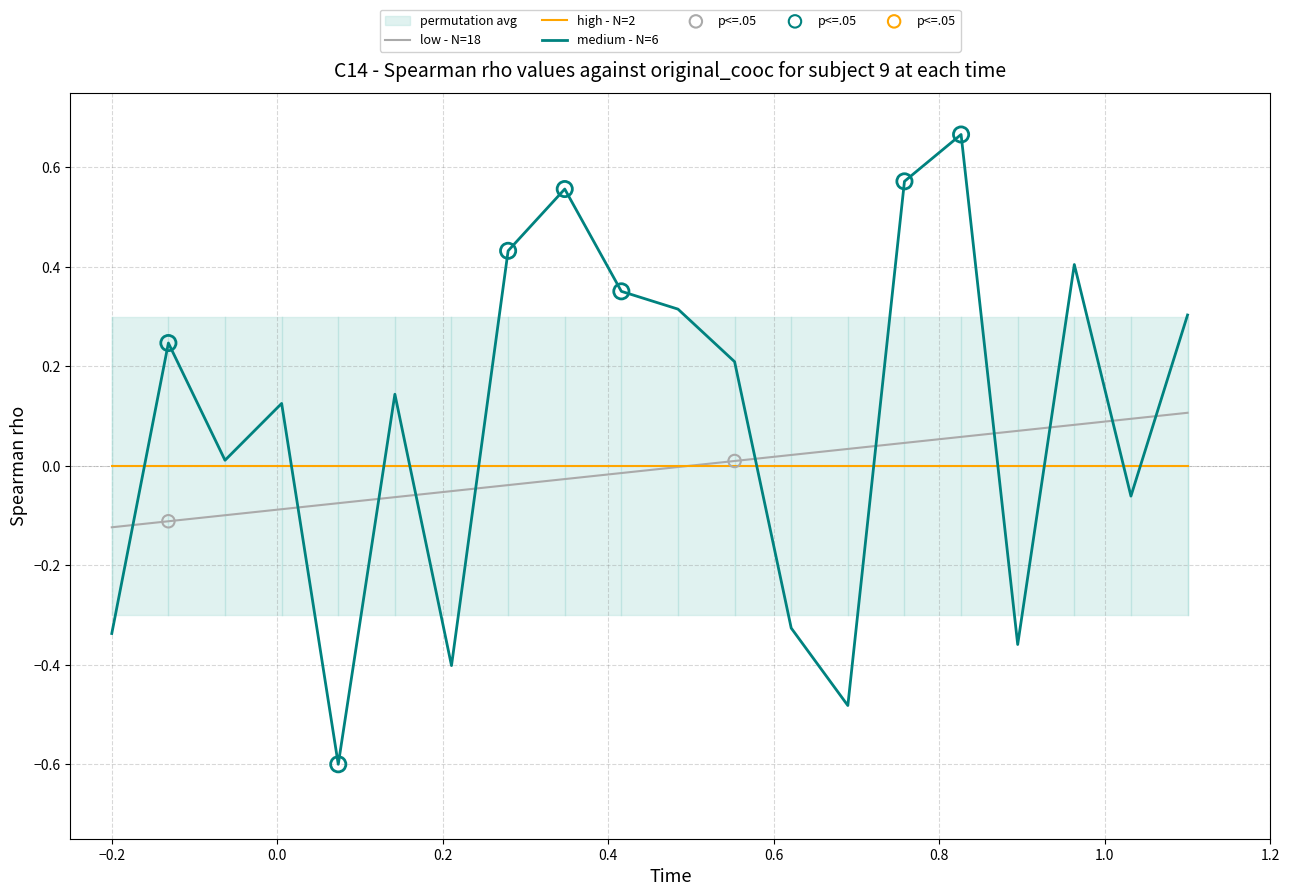

Which series contains the lowest Y value?

medium - N=6